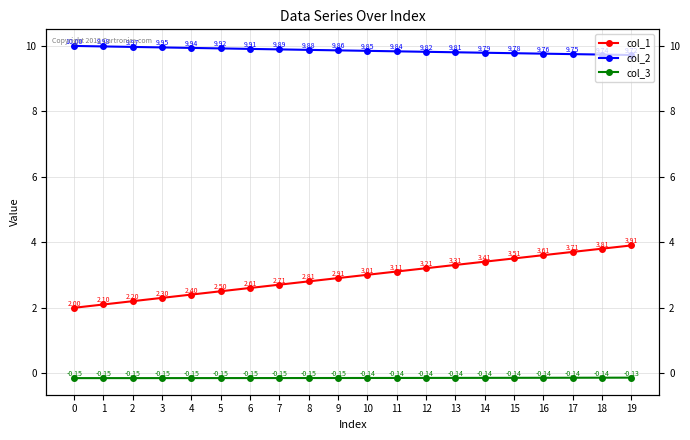

Count the number of categories in the chart.

20